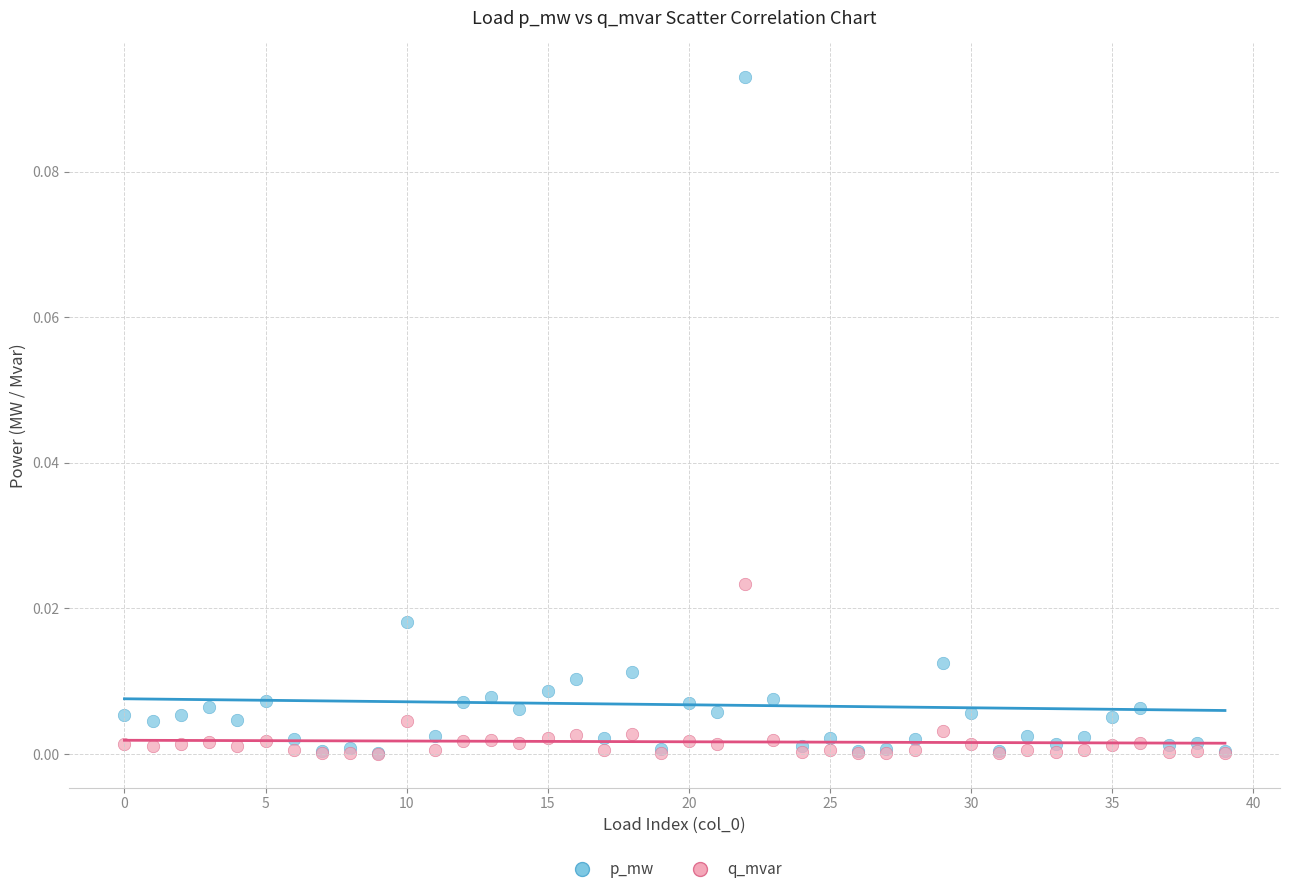

What are all the series names shown in the legend?

p_mw, q_mvar